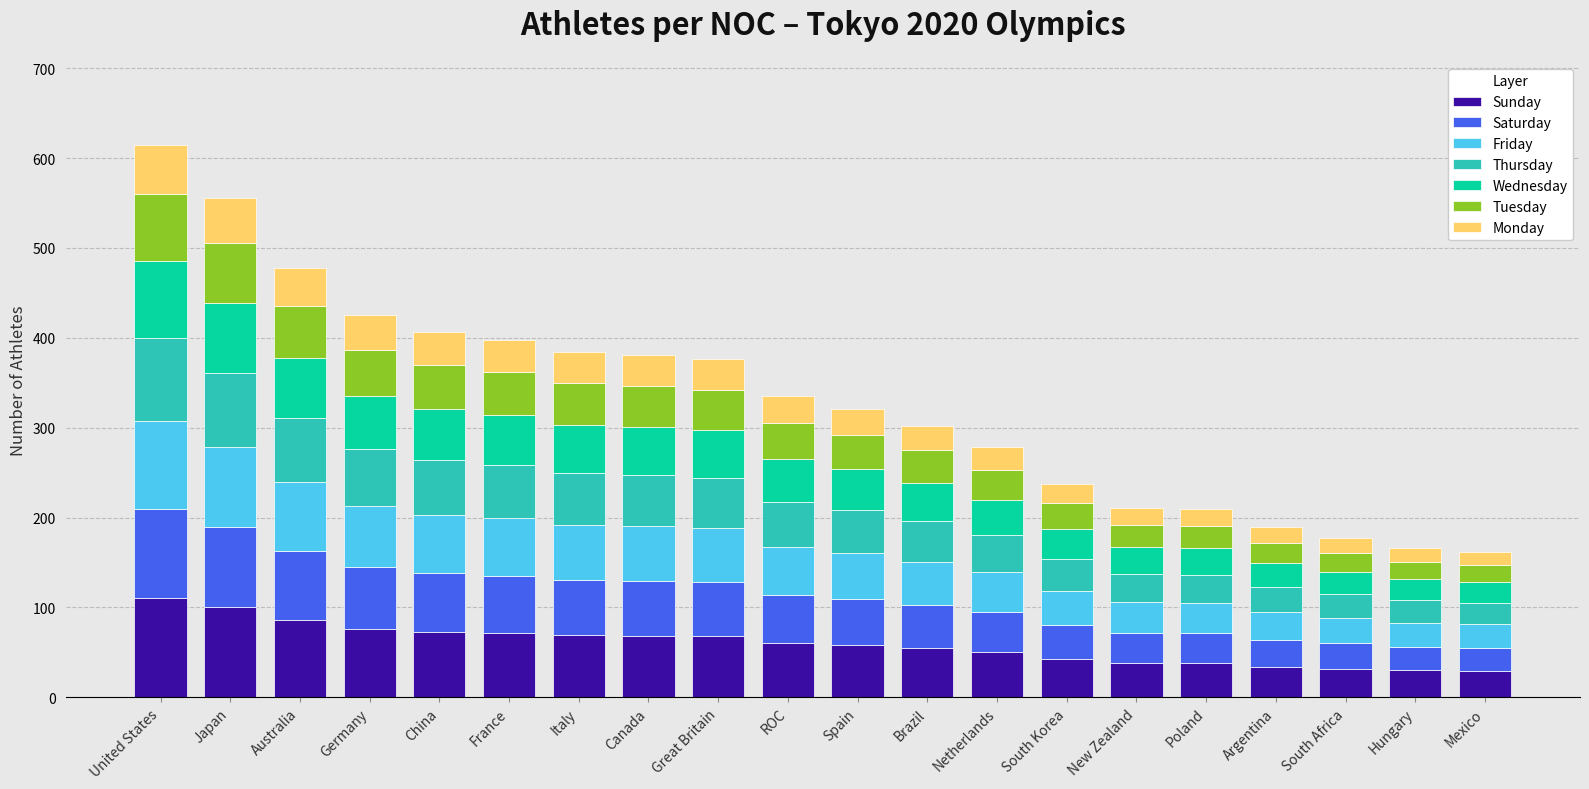

Count the number of data series in this chart.

7